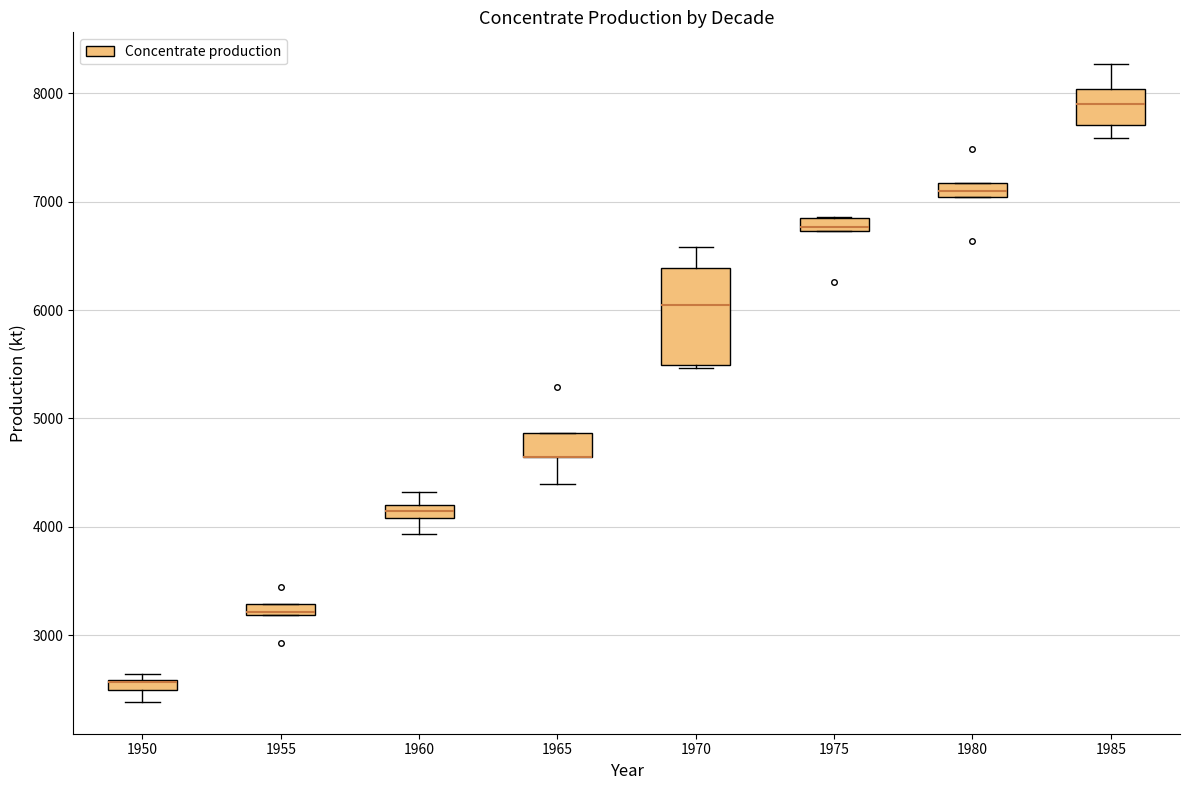

Where does the median line of the box at x = 1980 sit on the y-axis? The values are not printed on the chart, so give them approximately, as read against the axis.

7100